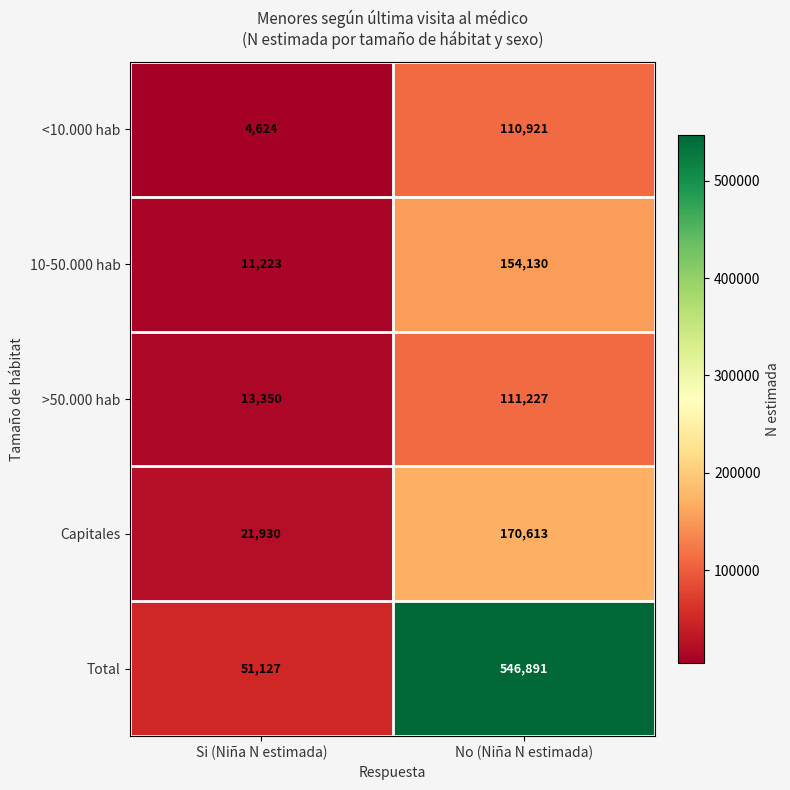

Which label corresponds to the largest value in the chart?

No (Niña N estimada)